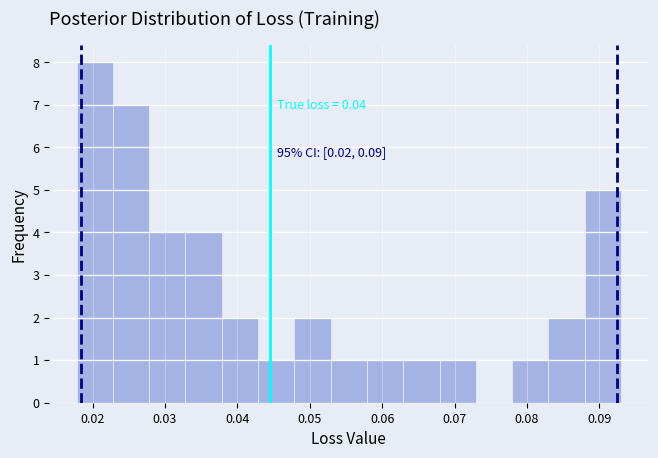

Which range on the x-axis has the tallest bar?

0.018 to 0.023